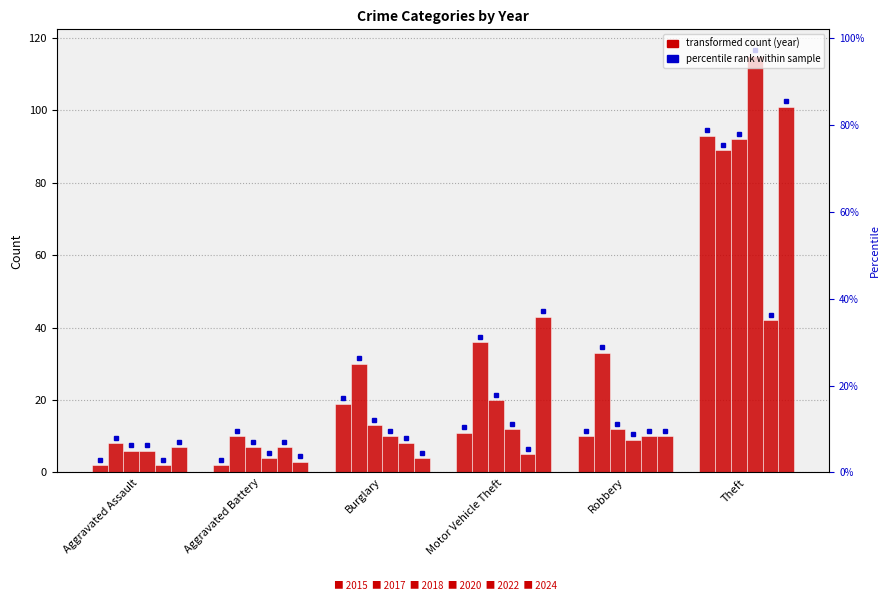

Where does the 2015 series first go above 11?

Burglary